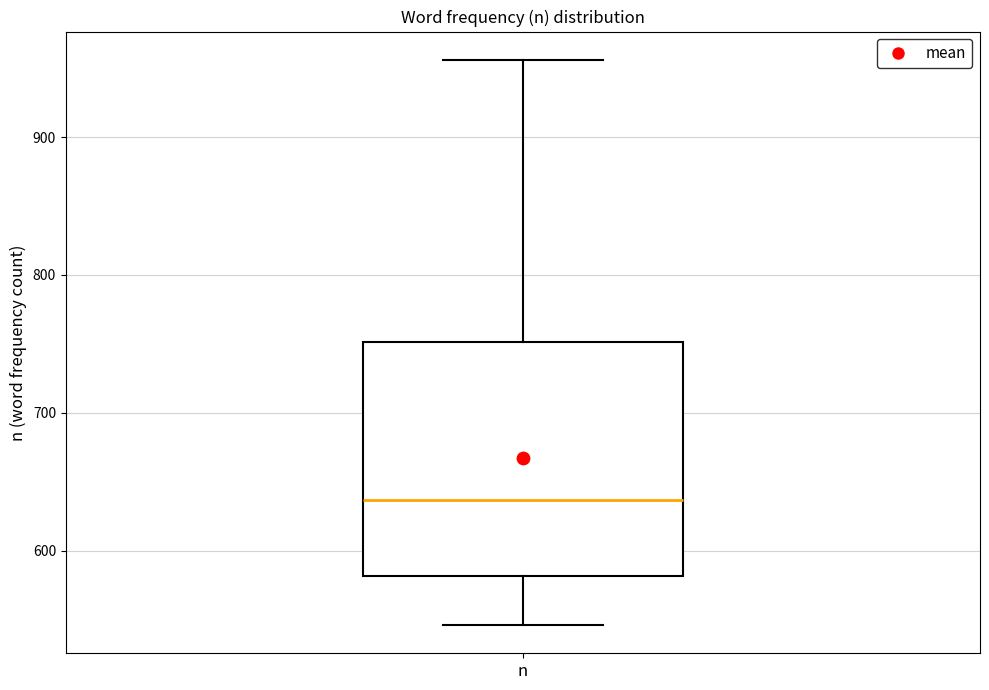

Where does the median line of the box for n sit on the y-axis? The values are not printed on the chart, so give them approximately, as read against the axis.

640